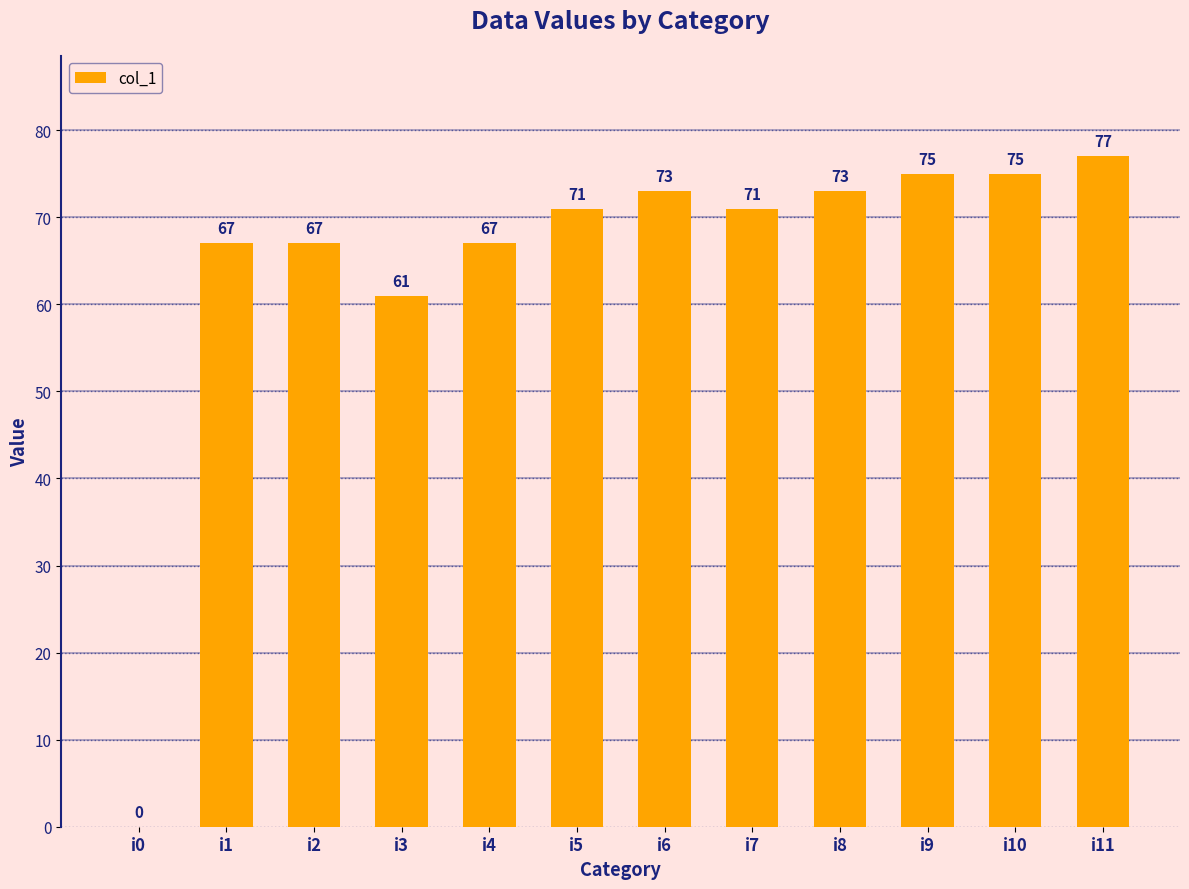

At which category does the chart reach its peak across all series?

i11